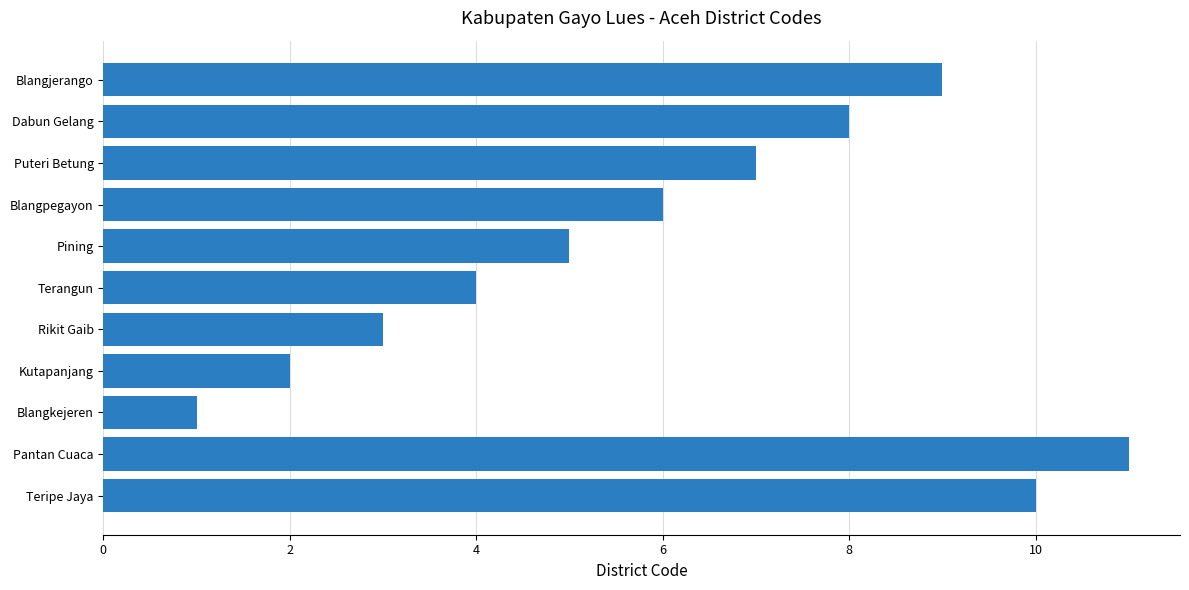

What is the change in value from Pining to Puteri Betung?

+2